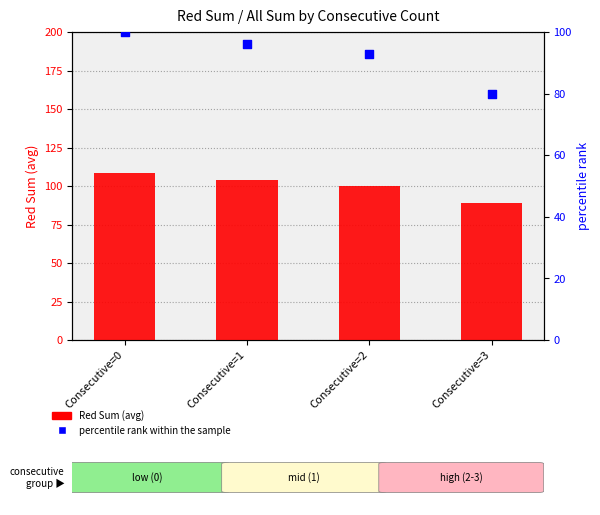

At how many categories does at least one series exceed 85?

4